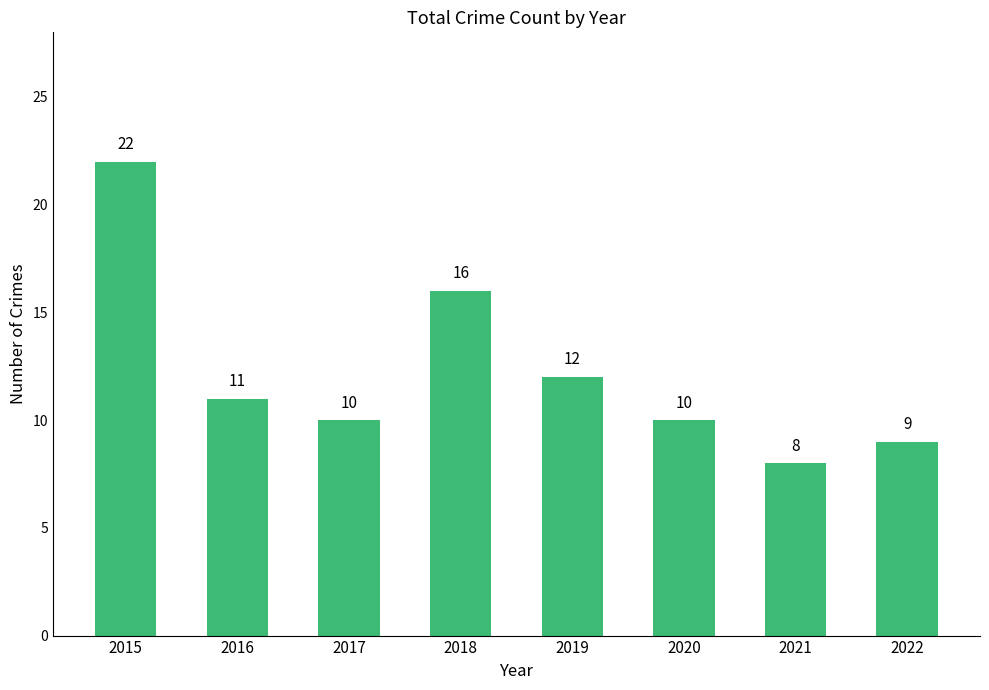

The value at 2018 is 25. True or false?

False